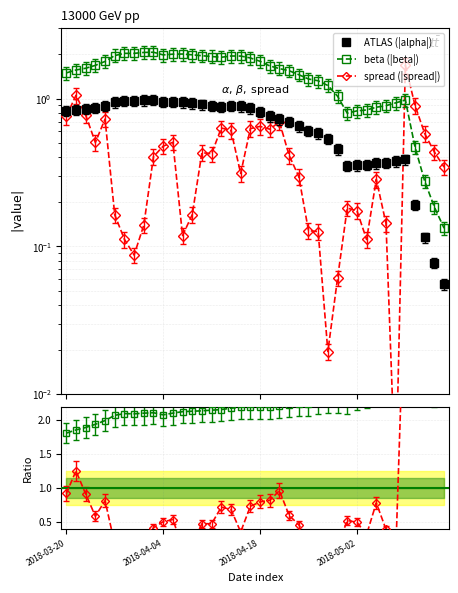

Reading left to right, extract all data points from this chart.

ATLAS (|alpha|): 0.8	0.8	0.8	0.9	0.9	0.9	1.0	1.0	1.0	1.0	1.0	1.0	0.9	0.9	0.9	0.9	0.9	0.9	0.9	0.9	0.8	0.8	0.7	0.7	0.7	0.6	0.6	0.5	0.5	0.3	0.4	0.4	0.4	0.4	0.4	0.4	0.2	0.1	0.1	0.1
beta (|beta|): 1.5	1.6	1.6	1.7	1.8	2.0	2.0	2.0	2.1	2.1	2.0	2.0	2.0	2.0	2.0	1.9	1.9	1.9	1.9	1.9	1.8	1.7	1.6	1.5	1.5	1.4	1.3	1.2	1.0	0.8	0.8	0.8	0.9	0.9	0.9	1.0	0.5	0.3	0.2	0.1
spread (|spread|): 0.8	1.1	0.8	0.5	0.7	0.2	0.1	0.1	0.1	0.4	0.5	0.5	0.1	0.2	0.4	0.4	0.6	0.6	0.3	0.6	0.6	0.6	0.7	0.4	0.3	0.1	0.1	0.0	0.1	0.2	0.2	0.1	0.3	0.1	0.0	1.7	0.9	0.6	0.4	0.3
|beta|/|alpha|: 1.8	1.9	1.9	1.9	2.0	2.1	2.1	2.1	2.1	2.1	2.1	2.1	2.1	2.1	2.1	2.1	2.2	2.2	2.2	2.2	2.2	2.2	2.2	2.2	2.2	2.2	2.3	2.3	2.3	2.3	2.3	2.4	2.4	2.4	2.5	2.5	2.4	2.4	2.4	2.4
|spread|/|alpha|: 0.9	1.3	0.9	0.6	0.8	0.2	0.1	0.1	0.1	0.4	0.5	0.5	0.1	0.2	0.5	0.5	0.7	0.7	0.4	0.7	0.8	0.8	1.0	0.6	0.5	0.2	0.2	0.0	0.1	0.5	0.5	0.3	0.8	0.4	0.0	4.3	4.7	5.0	5.6	6.2